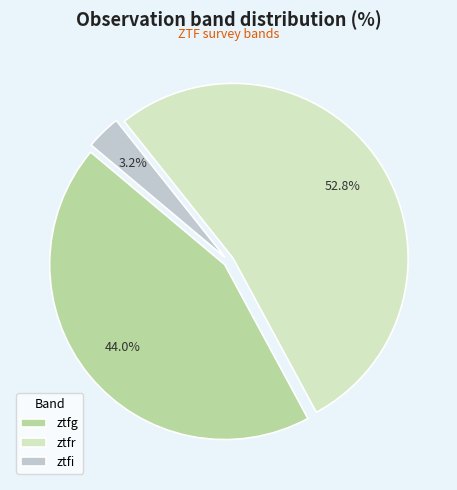

Is ztfi the majority of the pie?

No